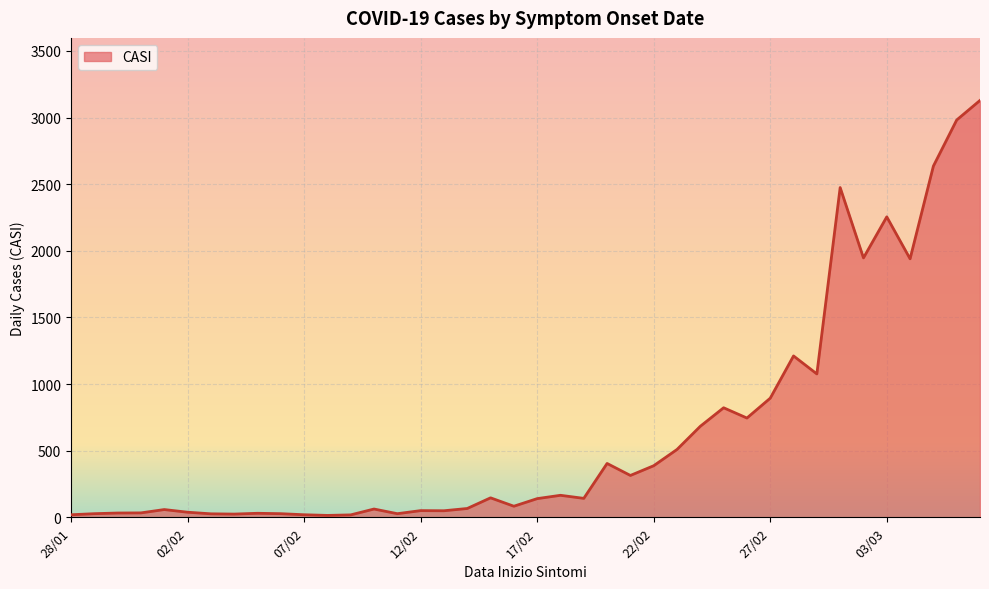

Reading right to left, what are all the values shown in this chart?

07/03=3129	06/03=2982	05/03=2636	04/03=1940	03/03=2255	02/03=1947	01/03=2475	29/02=1076	28/02=1211	27/02=894	26/02=745	25/02=822	24/02=683	23/02=509	22/02=387	21/02=314	20/02=404	19/02=142	18/02=165	17/02=140	16/02=83	15/02=146	14/02=66	13/02=49	12/02=50	11/02=27	10/02=62	09/02=18	08/02=14	07/02=19	06/02=27	05/02=30	04/02=24	03/02=26	02/02=38	01/02=58	31/01=33	30/01=32	29/01=27	28/01=19